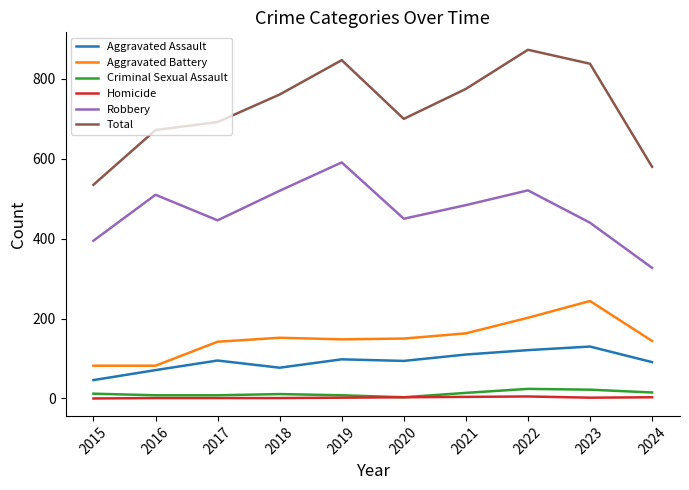

At which label does Robbery reach its peak?

2019